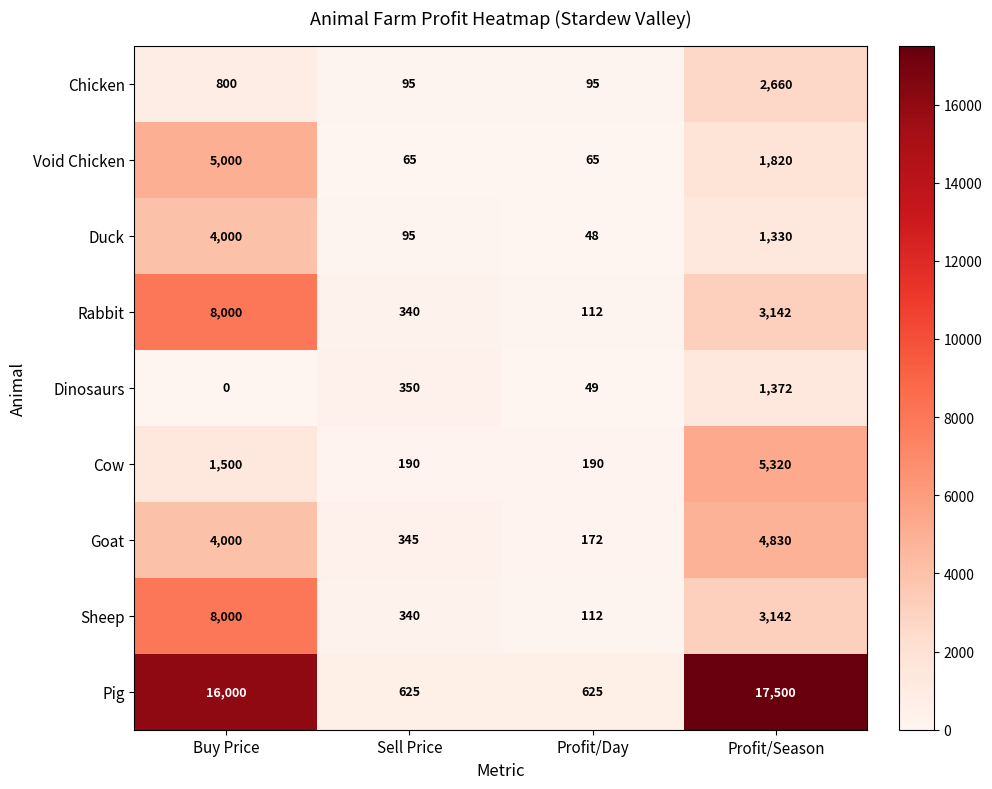

Rank the categories by Goat value from lowest to highest.

Profit/Day, Sell Price, Buy Price, Profit/Season